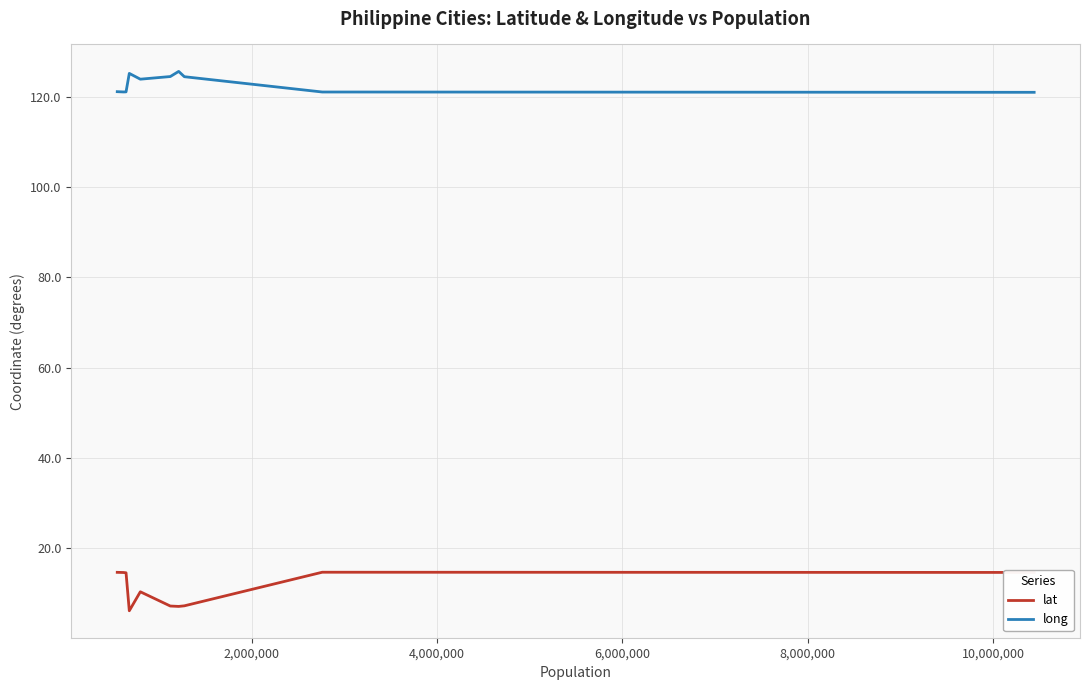

What is the highest value of the lat series?

14.6